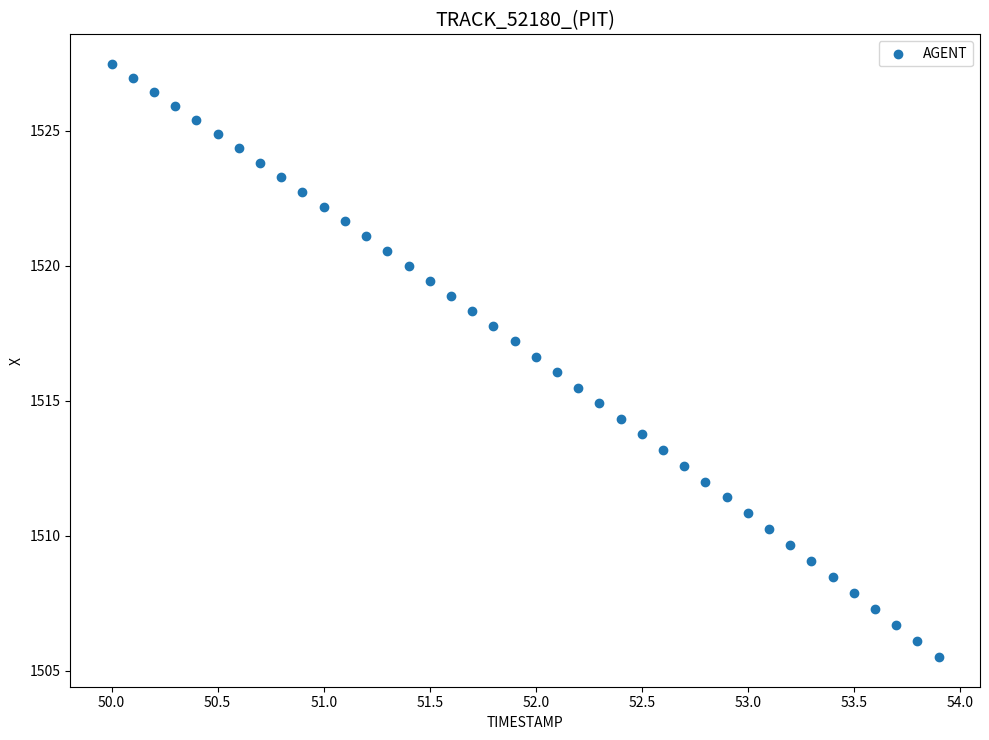

What is the range of Y values (max minus min)?

22.0